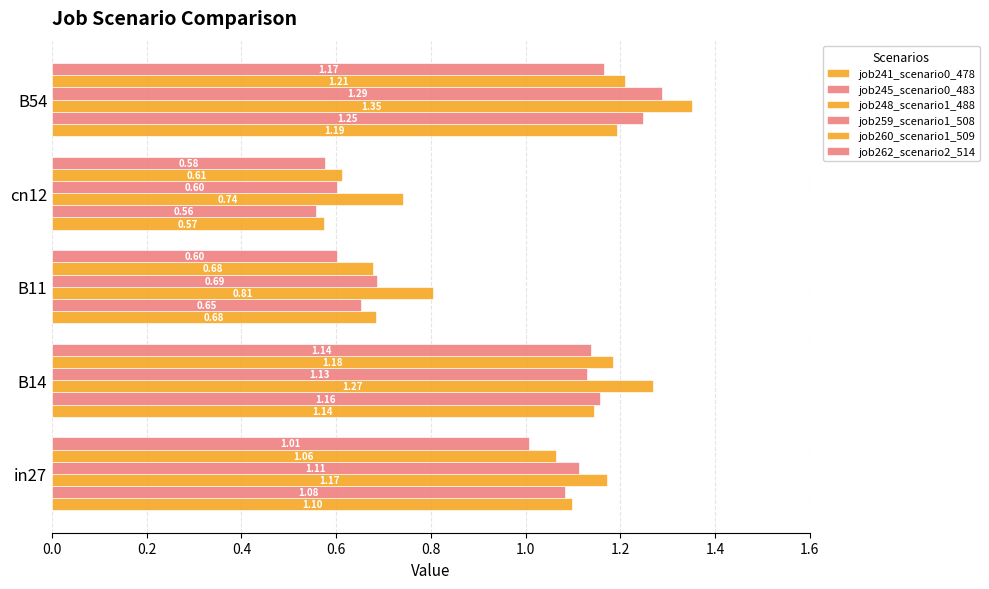

How many series are shown in this chart?

6